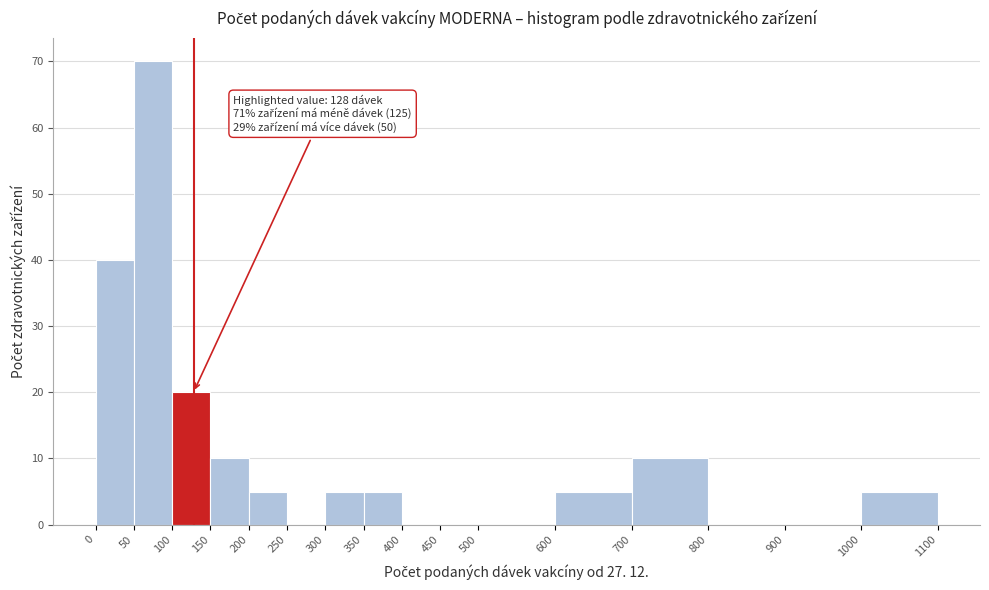

Which range on the x-axis has the tallest bar?

50 to 100